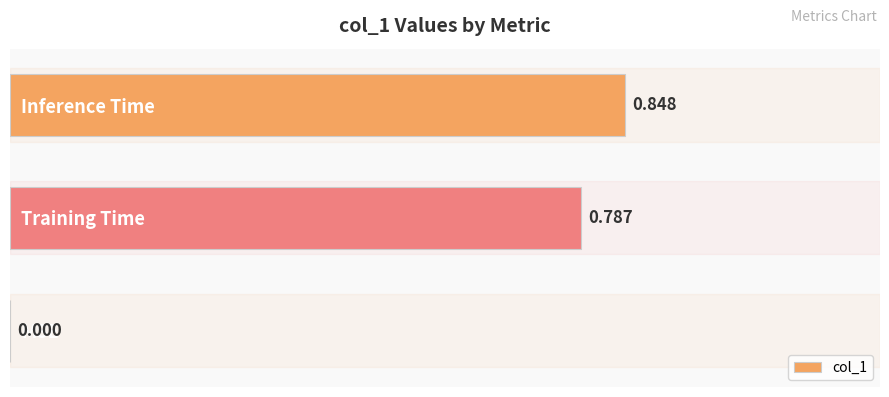

How many values are between 0 and 1?

3